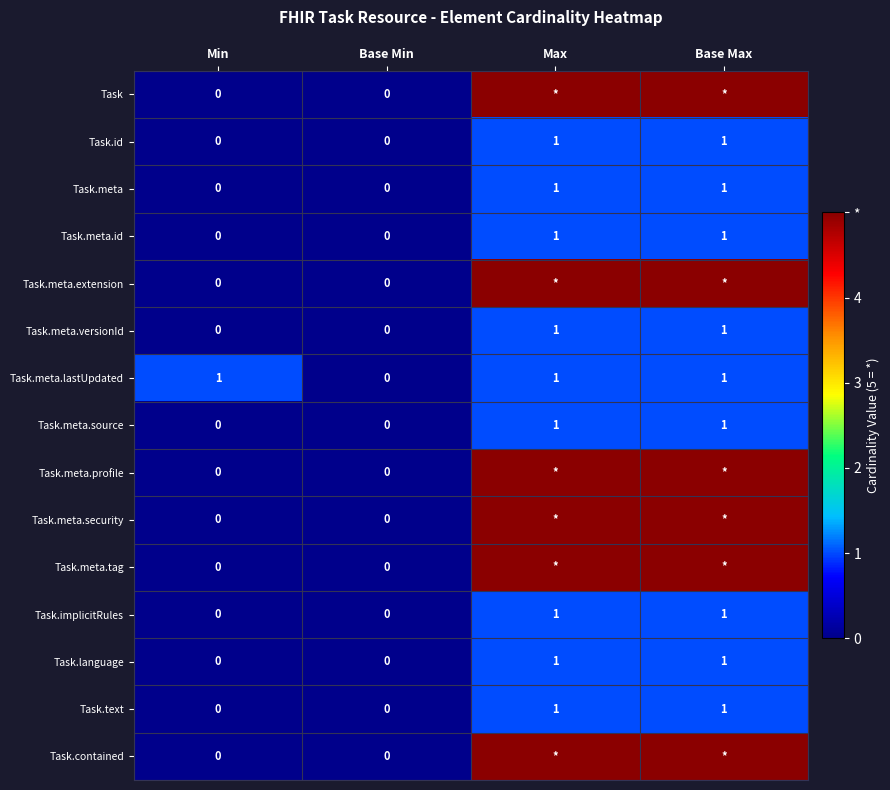

What is the maximum value shown in the chart?

5